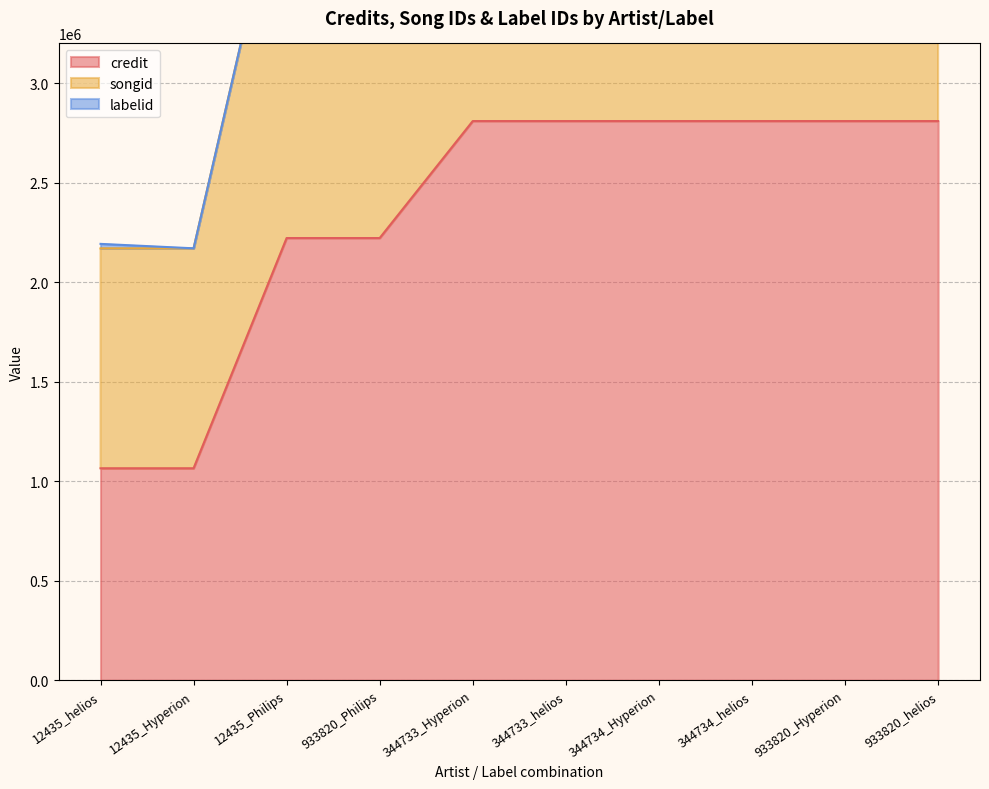

Is the value of songid at 12435_helios greater than the value of credit at 933820_Philips?

No